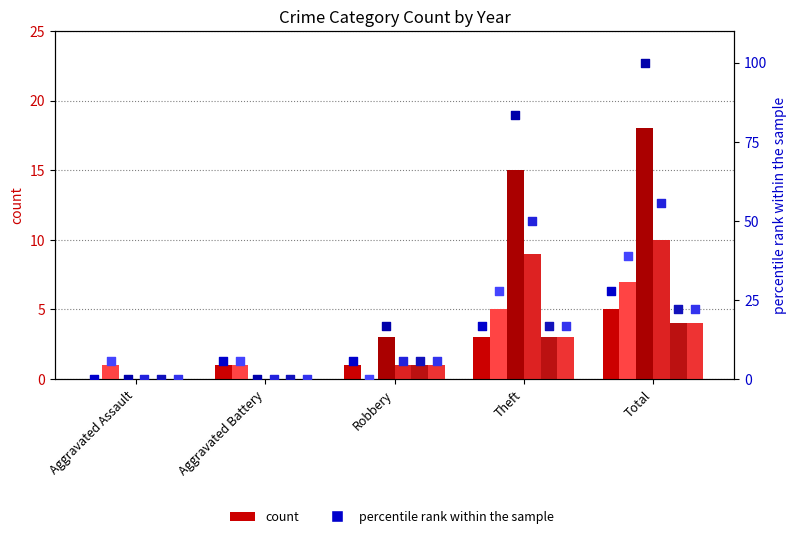

At which category is the sum across all series the highest?

Total